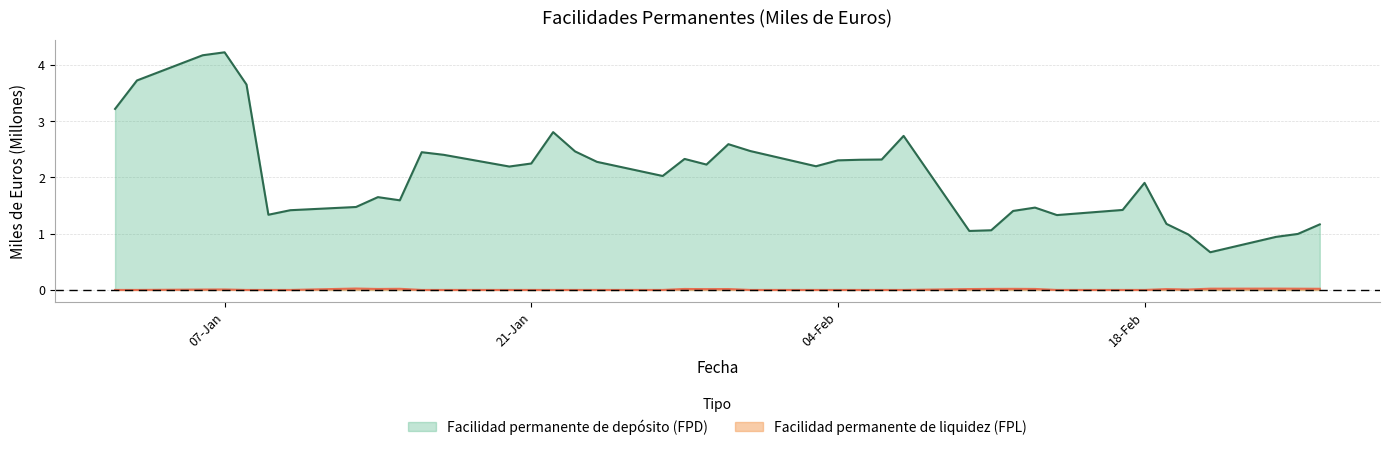

What is the difference between the second highest and second lowest values in the Facilidad permanente de depósito (FPD) series?

3.2